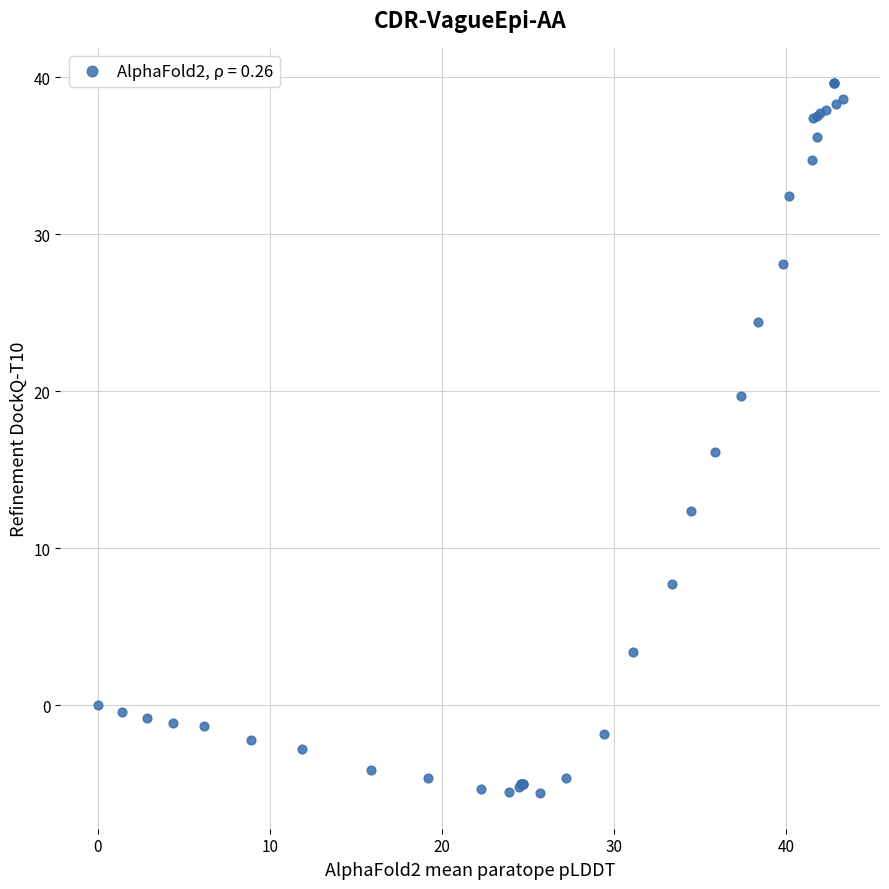

What Y value in the scatter plot is closest to 17?

16.1